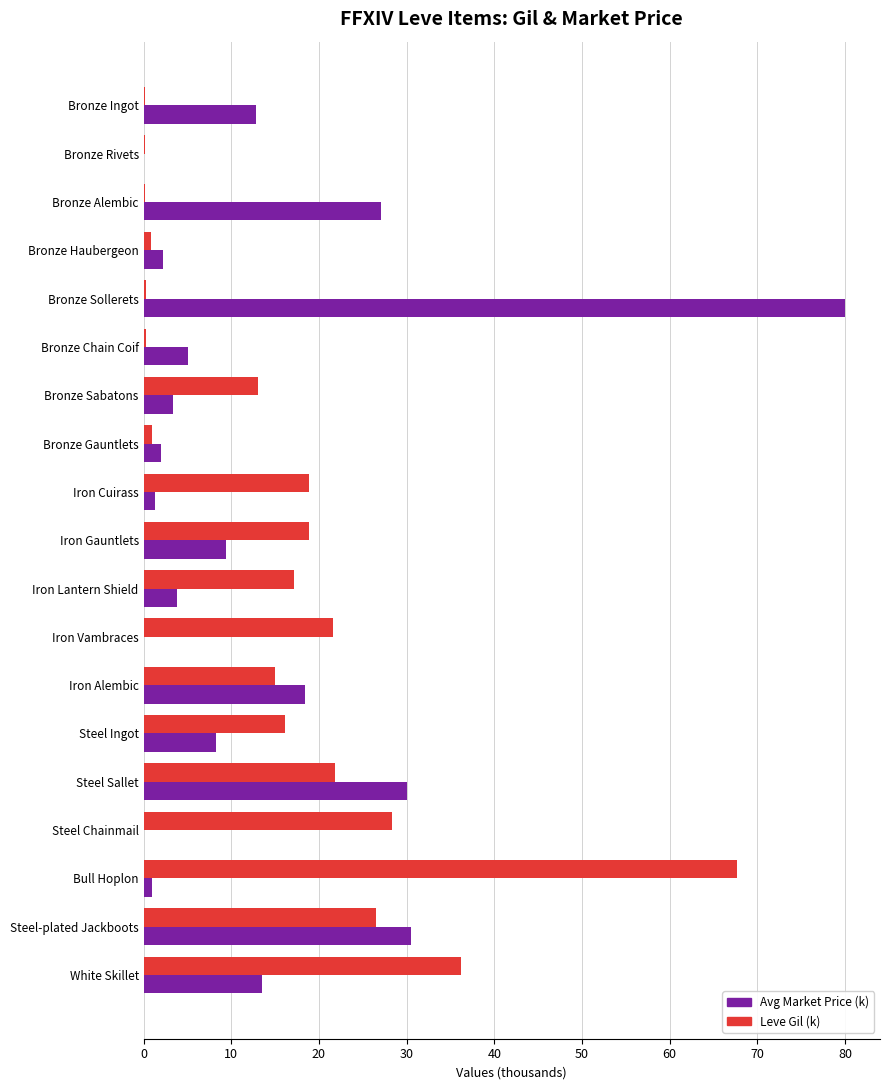

Which label corresponds to the largest value in the chart?

Bronze Sollerets